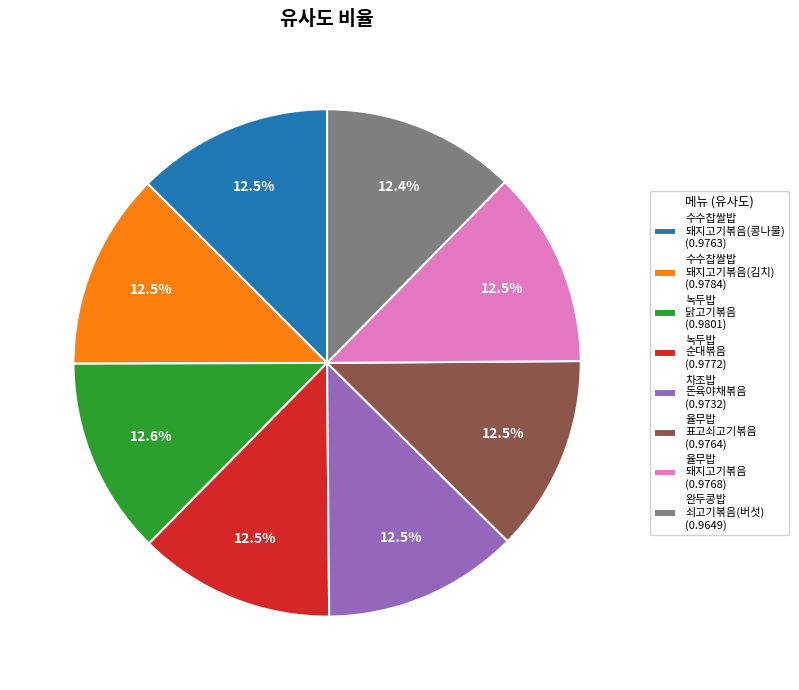

Combined, do 수수찹쌀밥 돼지고기볶음(콩나물) (0.9763) and 율무밥 표고쇠고기볶음 (0.9764) account for over 50%?

No